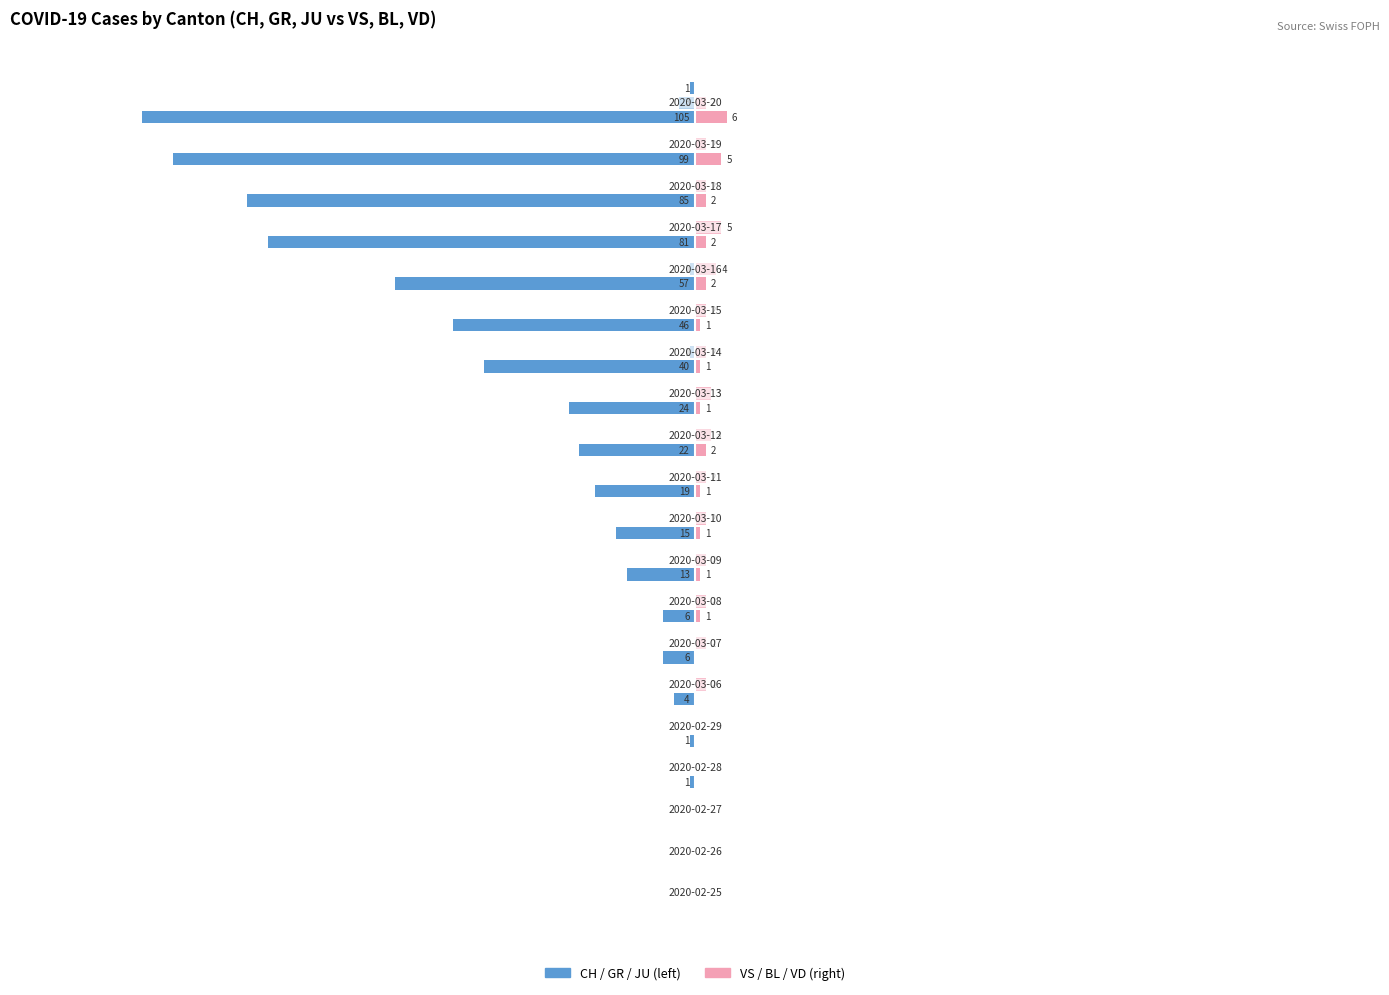

What is the sum of all CH values?

-624